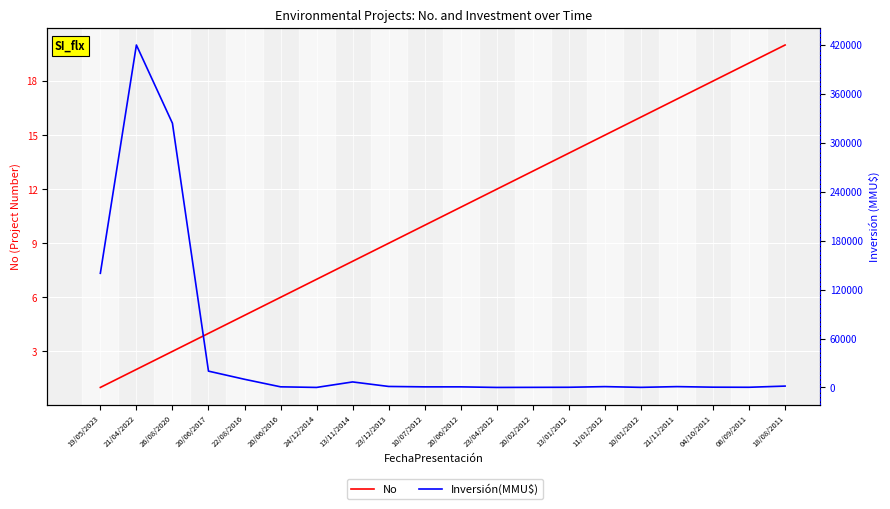

What is the lowest value of the No series?

1